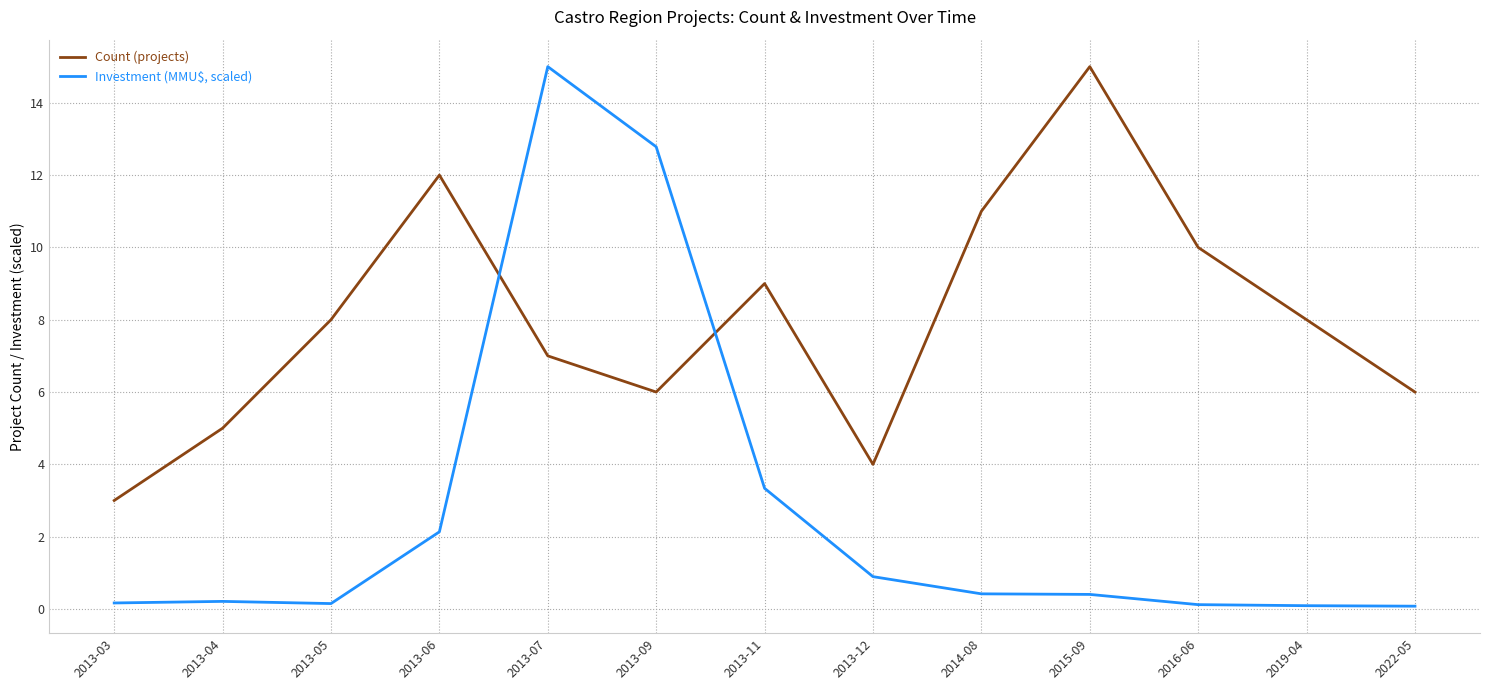

True or false: Count (projects) has more than 0 points higher than both neighbors.

True